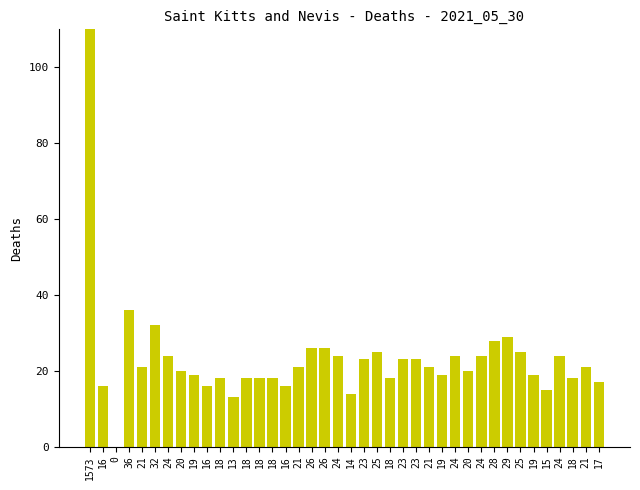

What is the difference between the maximum and minimum values?

1573